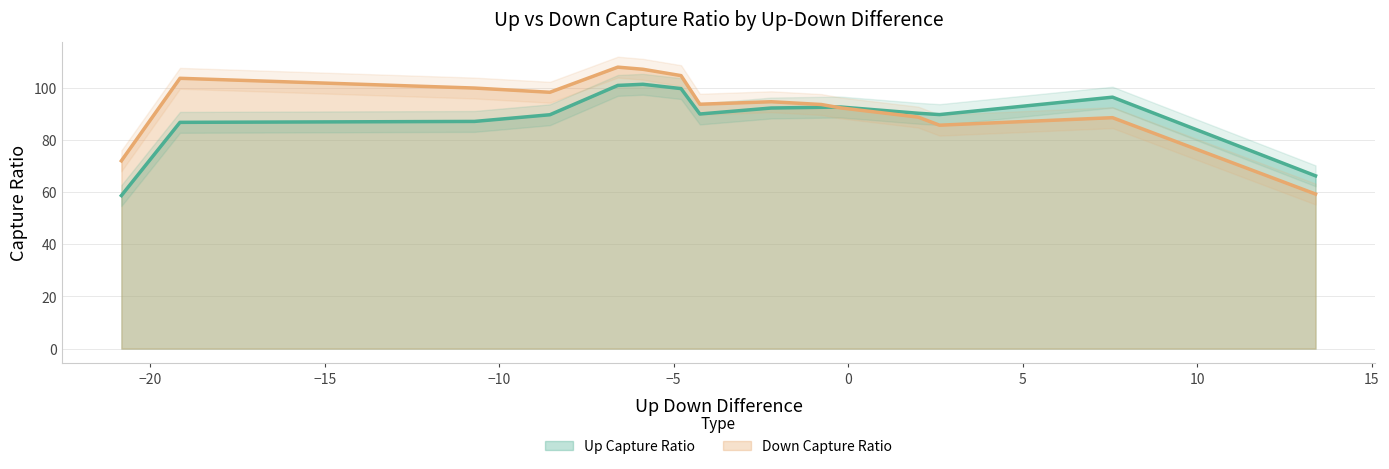

The Down Capture Ratio series shows 95.7 at CT American Smaller Coms. True or false?

True